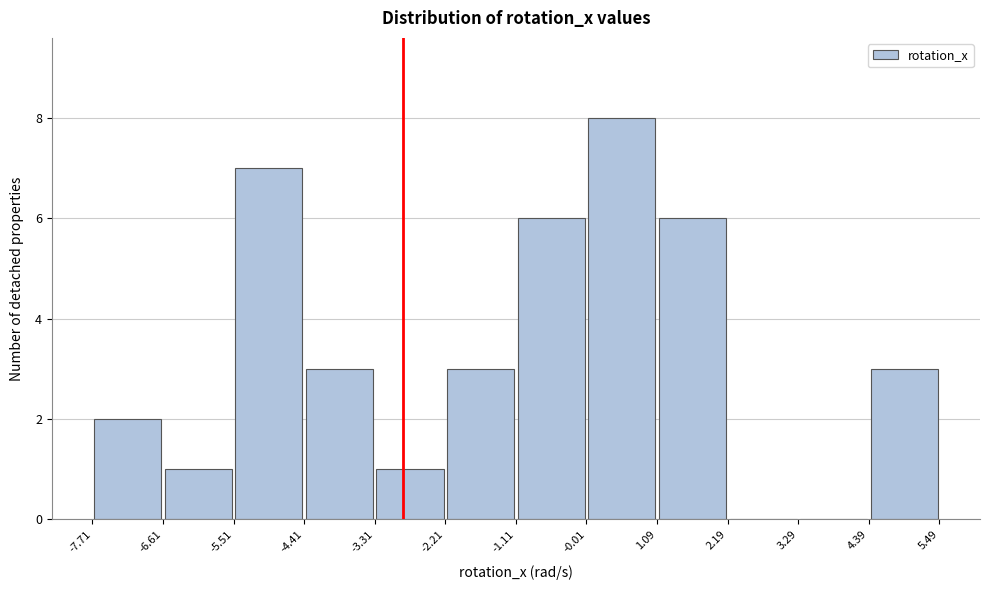

How tall is the bar that spans -3.4 to -2.2 on the x-axis? Neither the bar edges nor the heights are printed on the chart, so give them approximately, as read against the axes.

1